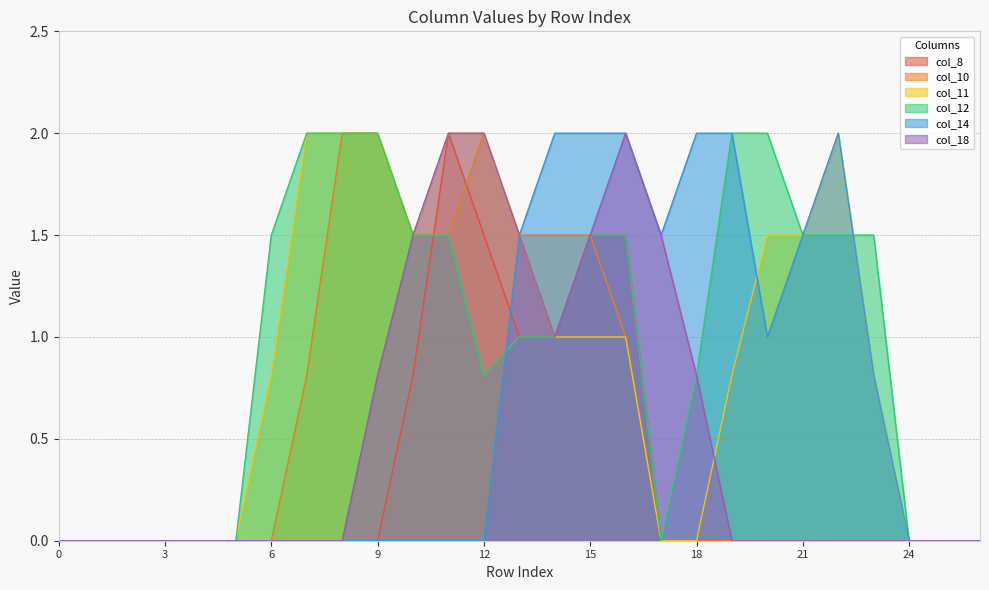

What are all the series names shown in the legend?

col_8, col_10, col_11, col_12, col_14, col_18